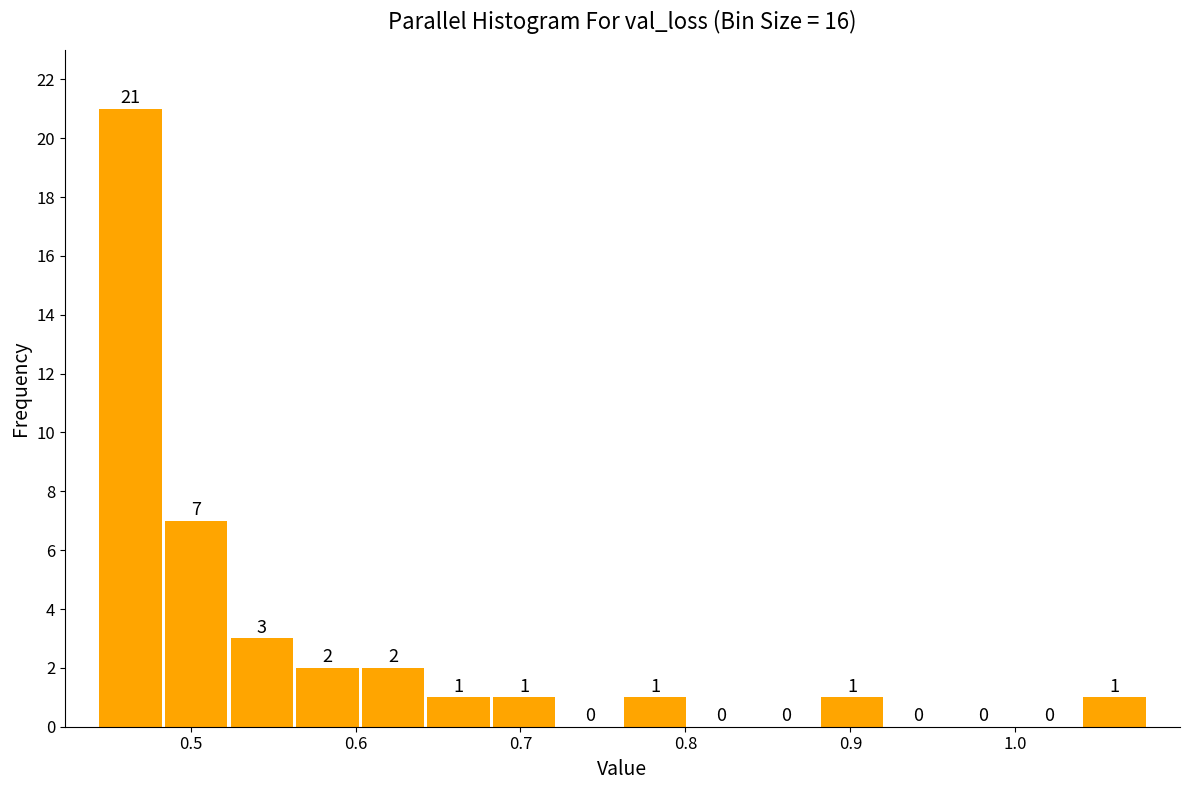

Around what value on the x-axis is the tallest bar? Give the approximate position of its centre, as read against the axis.

0.46